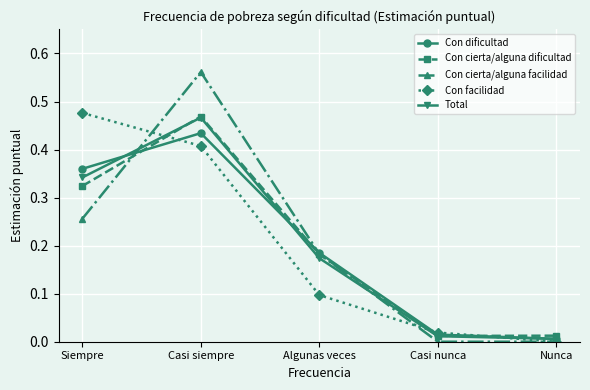

Where is Con facilidad nearest to the value 0?

Nunca